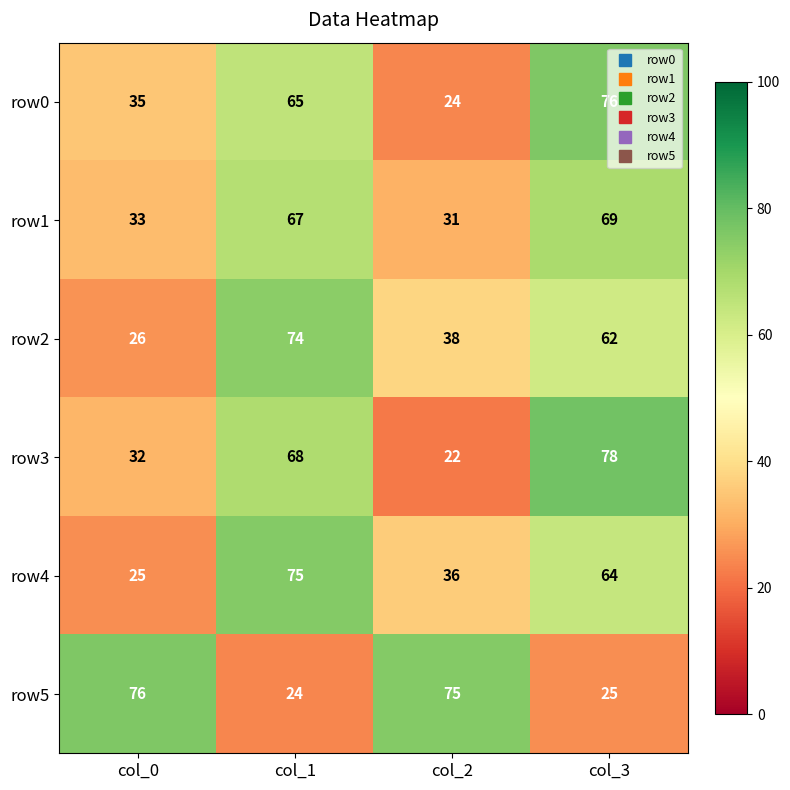

Which series has the largest range (max minus min)?

row3